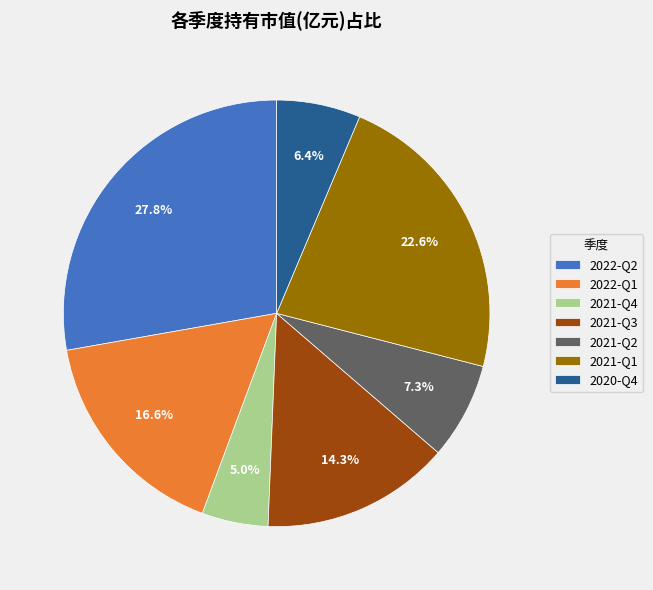

Is it true that 2021-Q3 is 14% of the pie?

True